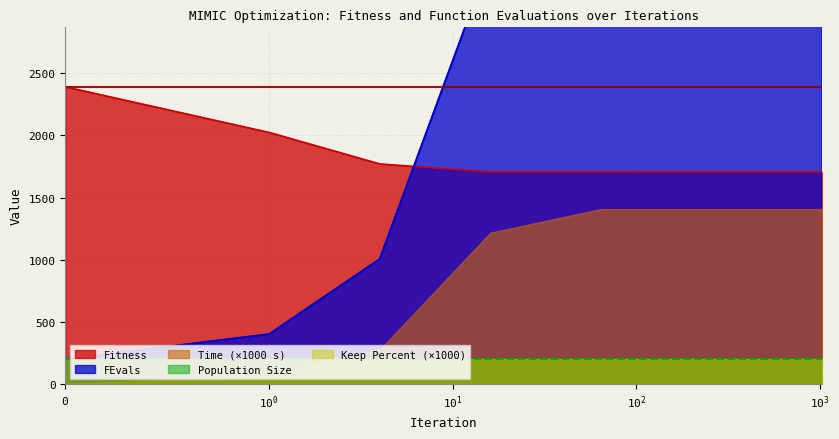

What is the value of the Time point at the 6th from the left?

1.4